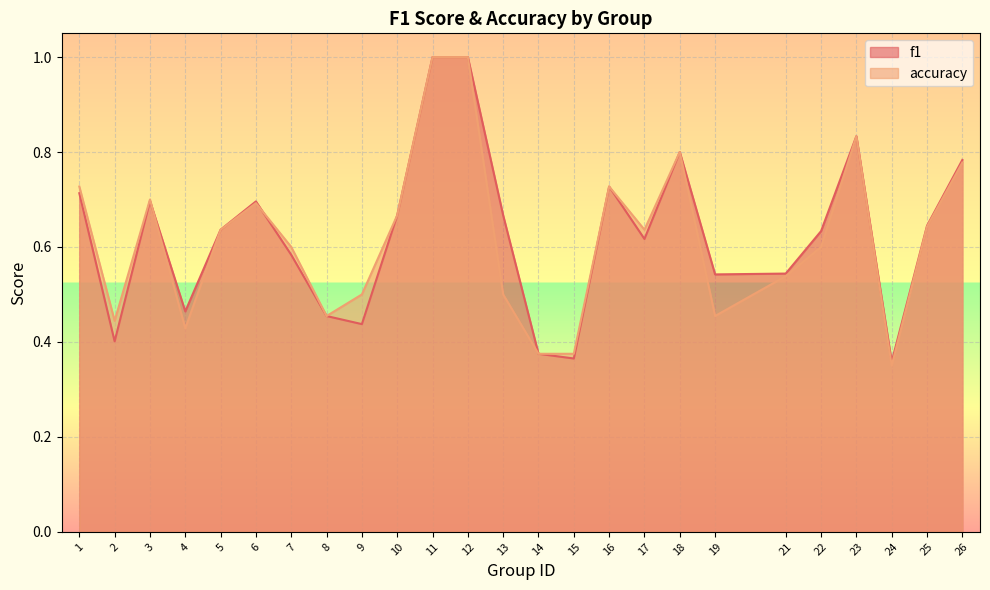

List the labels in order of accuracy value, largest first.

11, 12, 23, 18, 26, 1, 16, 3, 6, 10, 25, 5, 17, 7, 22, 21, 9, 13, 8, 19, 2, 4, 14, 15, 24